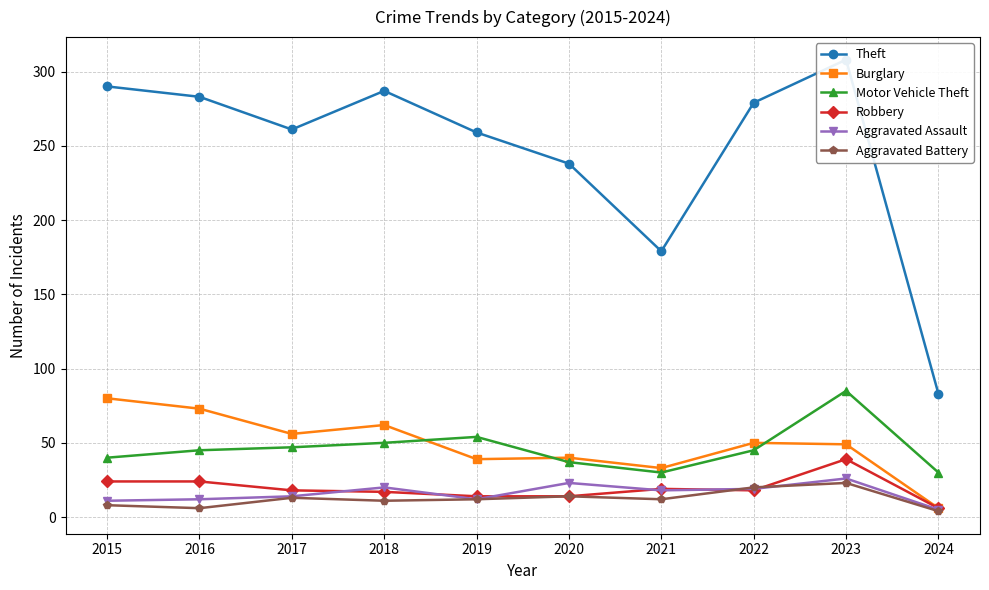

What are all the series names shown in the legend?

Theft, Burglary, Motor Vehicle Theft, Robbery, Aggravated Assault, Aggravated Battery